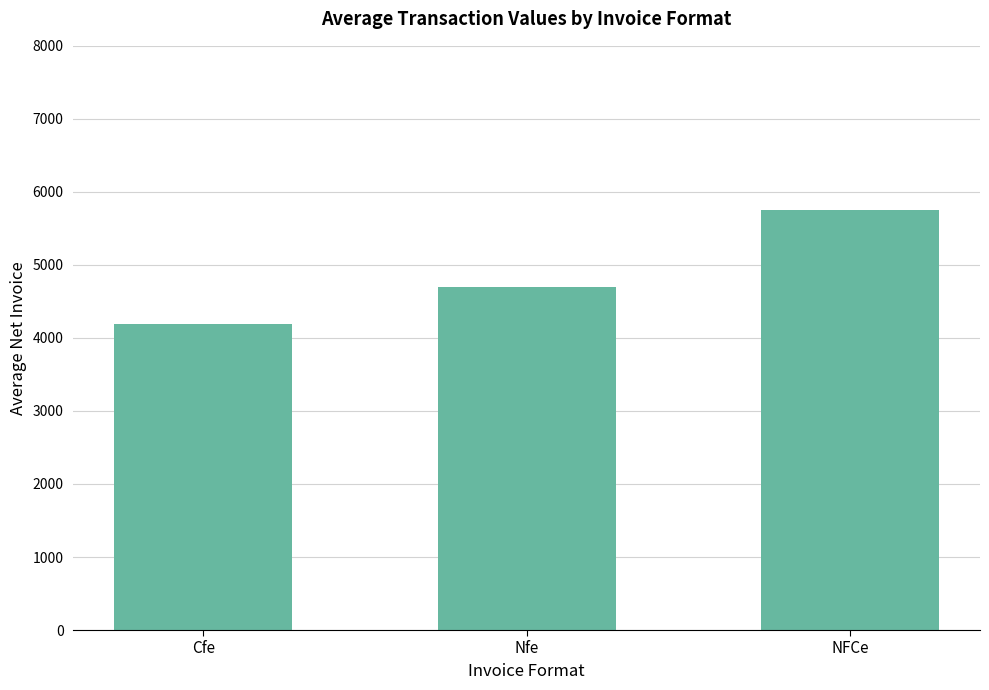

What is the sum of the values at NFCe and Nfe?

10439.8